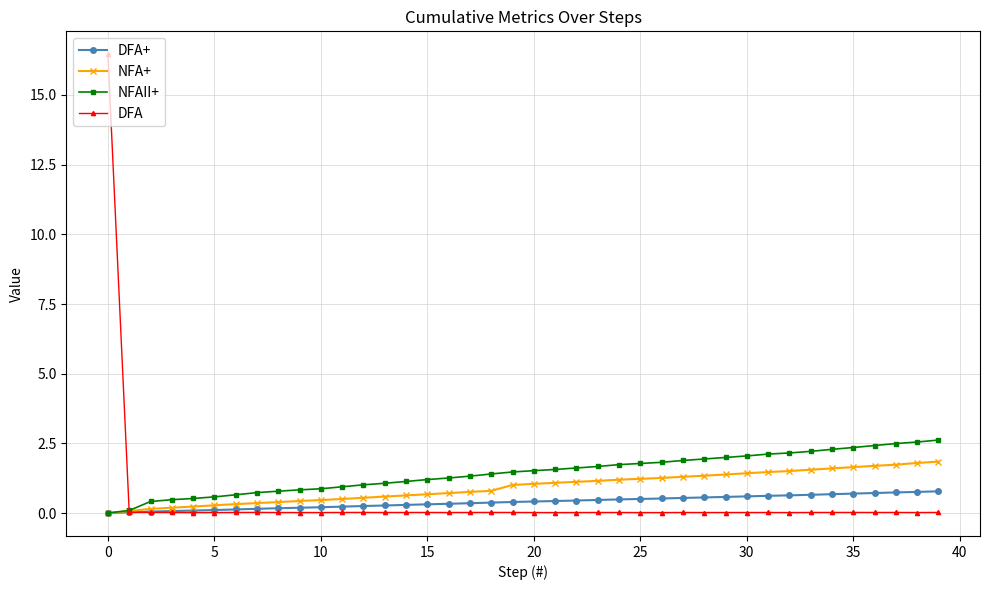

What is the value of the NFAII+ point at the 35th from the left?

2.3